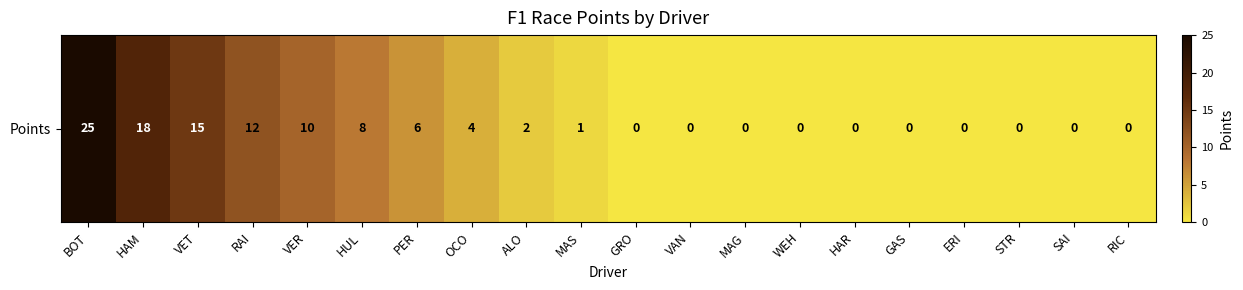

Reading right to left, what are all the values shown in this chart?

0	0	0	0	0	0	0	0	0	0	1	2	4	6	8	10	12	15	18	25